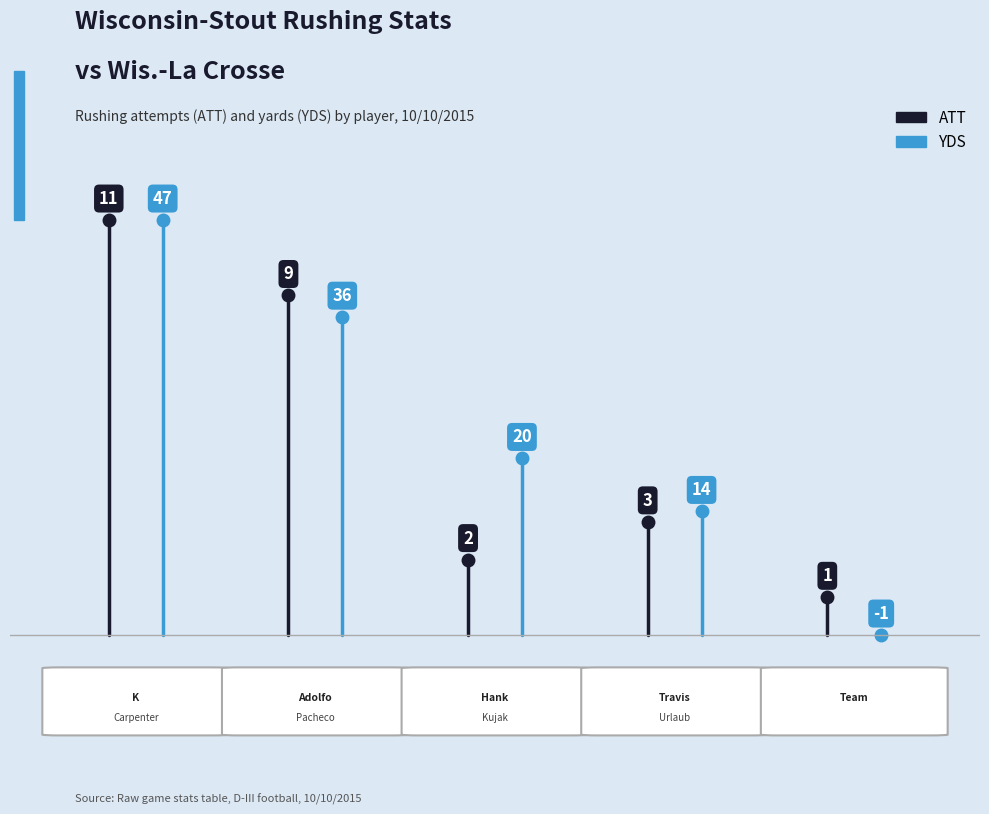

Does the chart have visible grid lines?

No